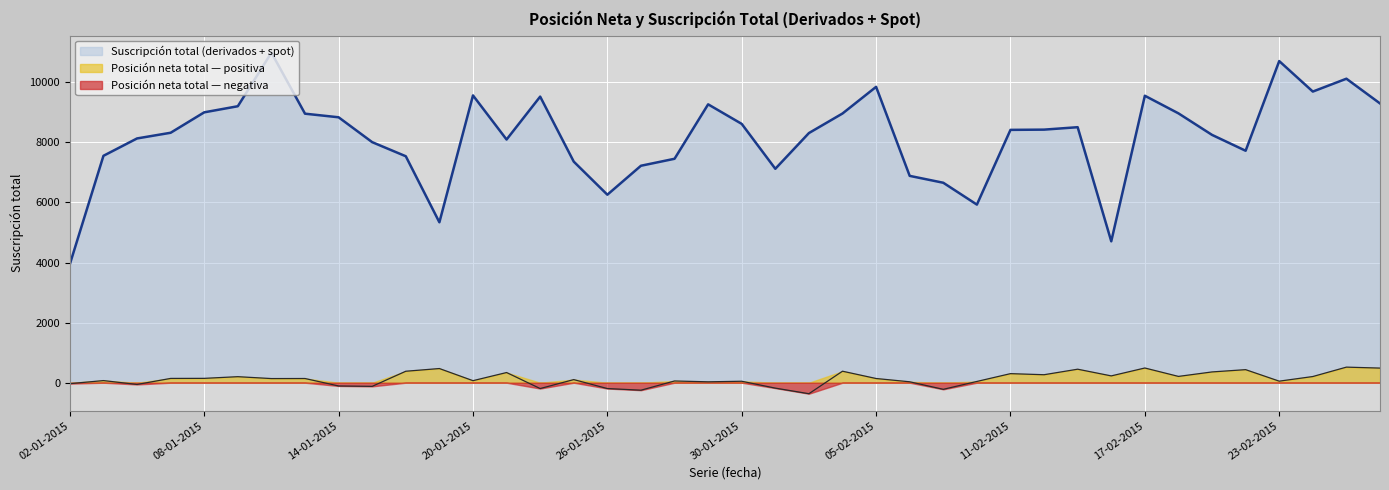

What is the label of the 14th point from the left?

21-01-2015